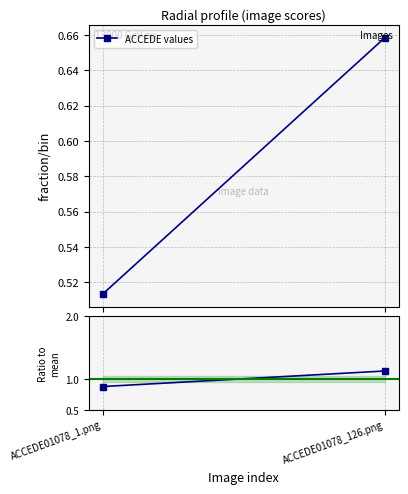

What position from the left is ACCEDE01078_1.png?

1